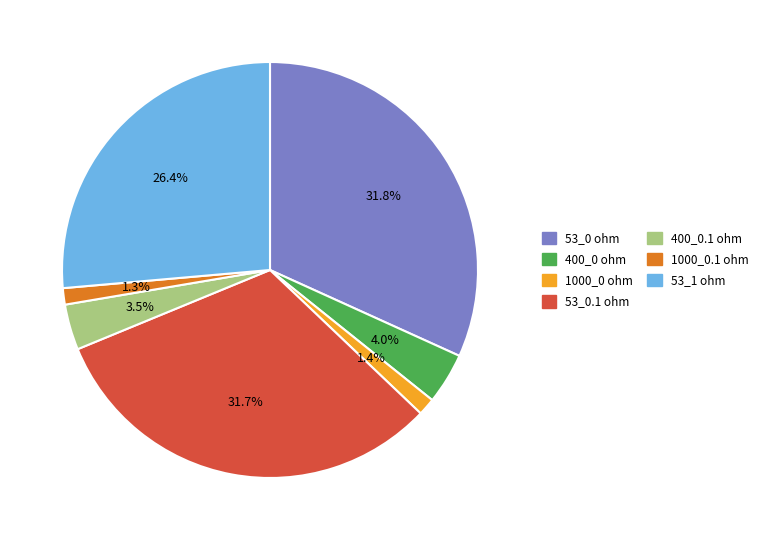

How many segments does this pie chart have?

7